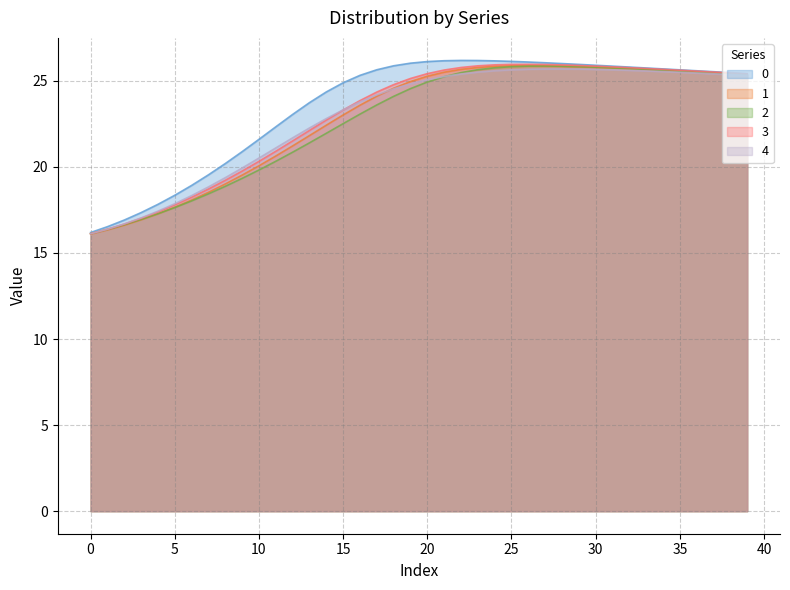

How many data points in 2 are less than 24?

18